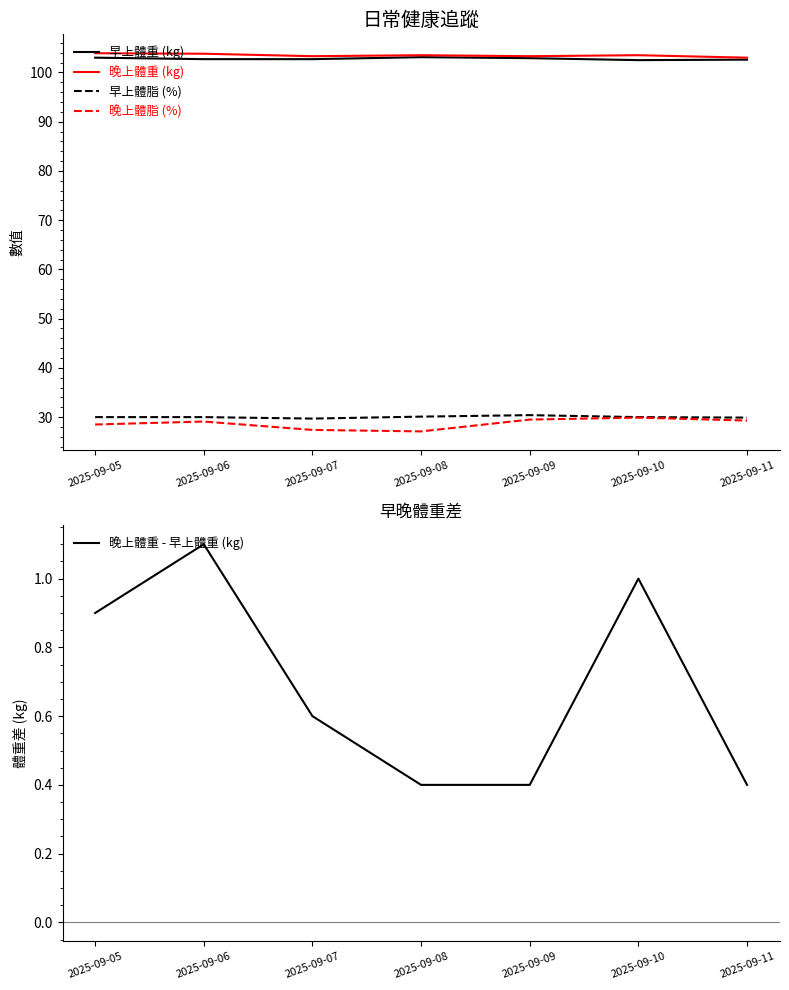

How many data points in 晚上體重 (kg) are above 103?

6